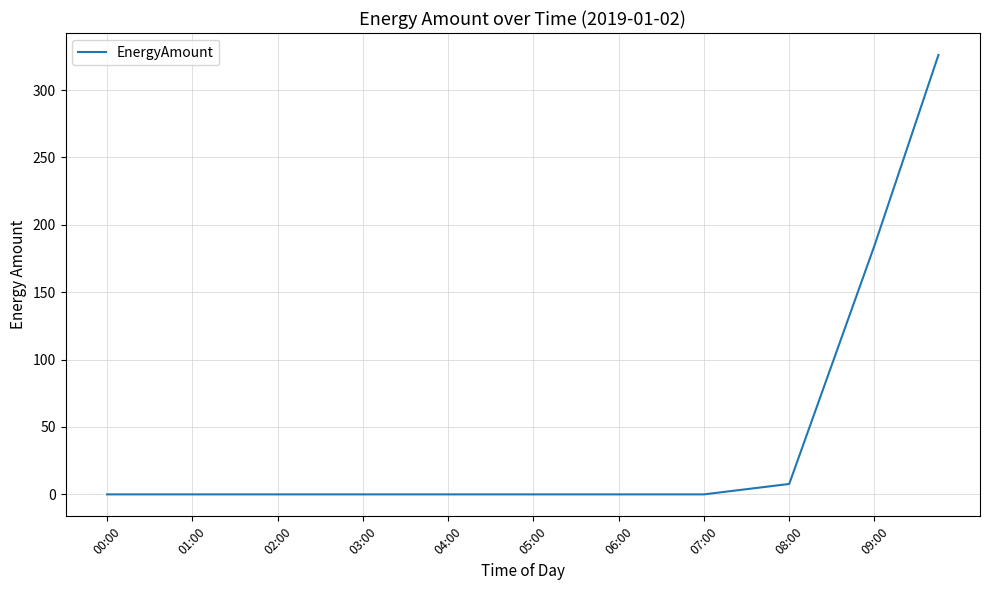

What is the maximum value shown in the chart?

326.0